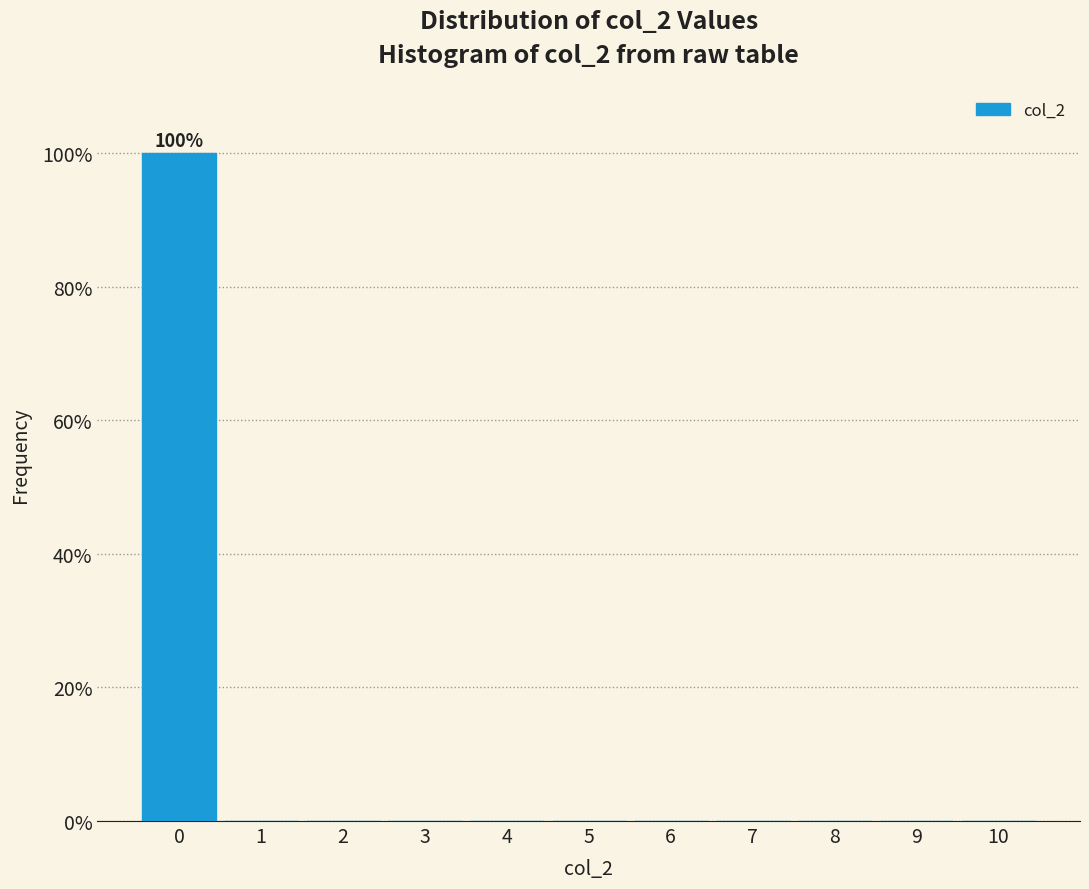

Over which range of the x-axis is the bar tallest?

-0.5 to 0.5